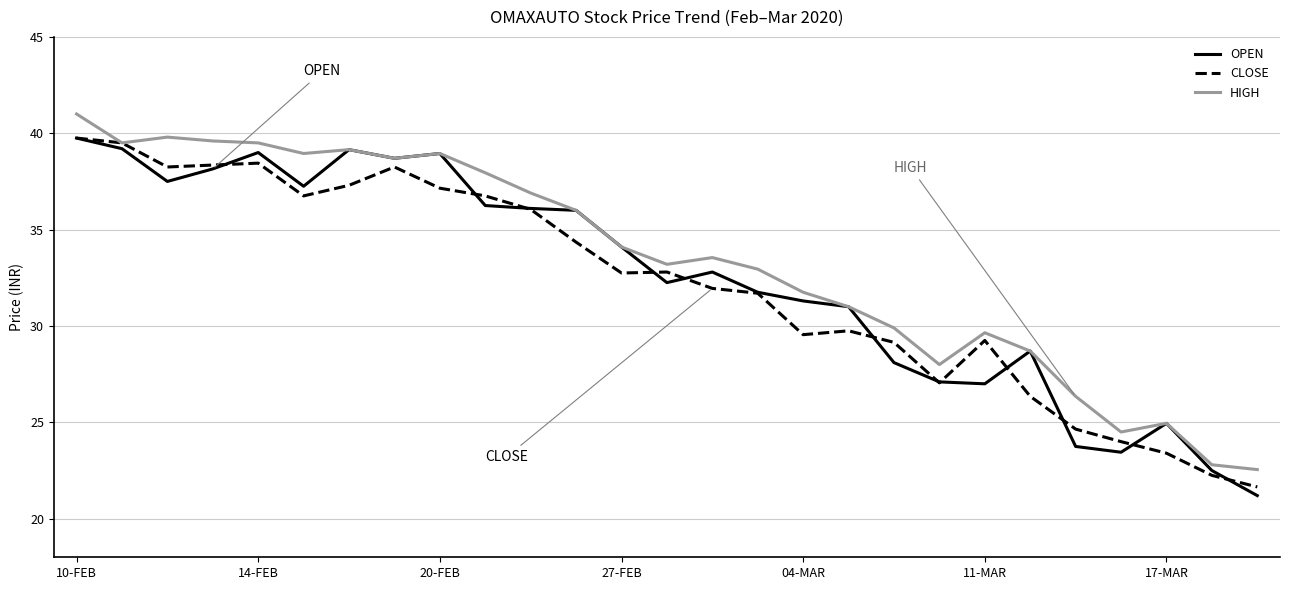

What is the maximum value for OPEN?

39.8